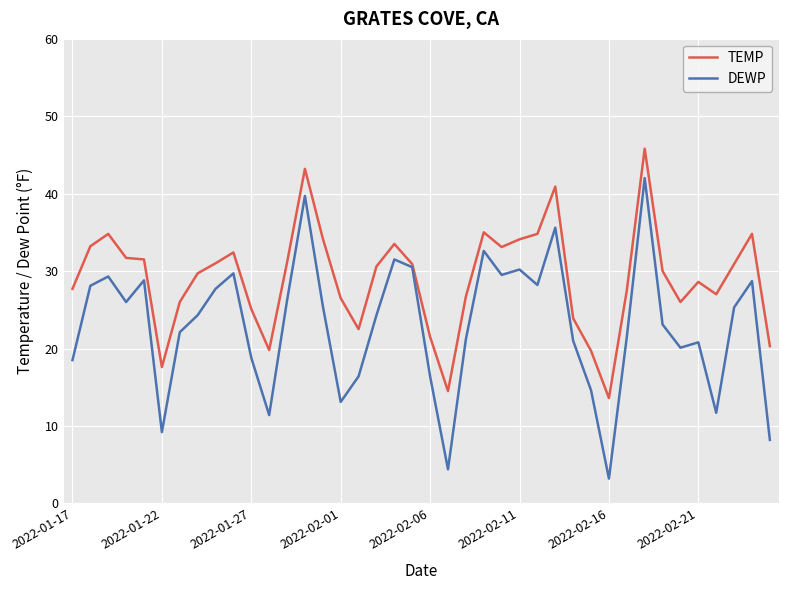

What is the lowest value of the TEMP series?

13.6